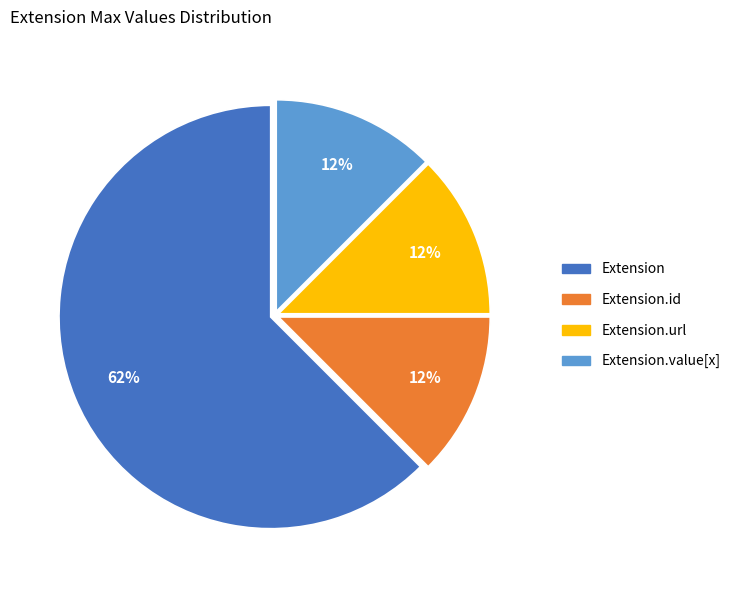

Does any single category account for the majority?

Yes